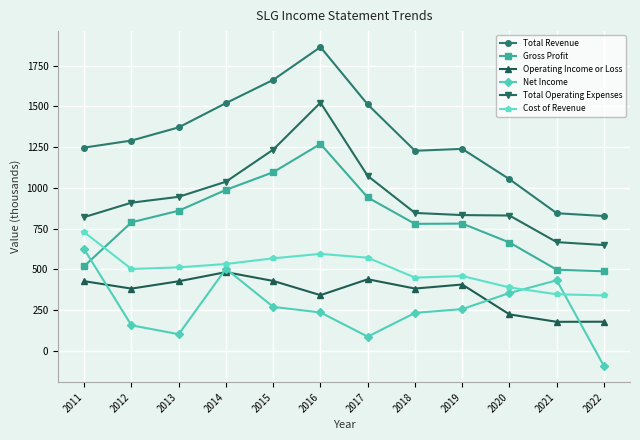

At which label does Total Operating Expenses reach its minimum?

2022